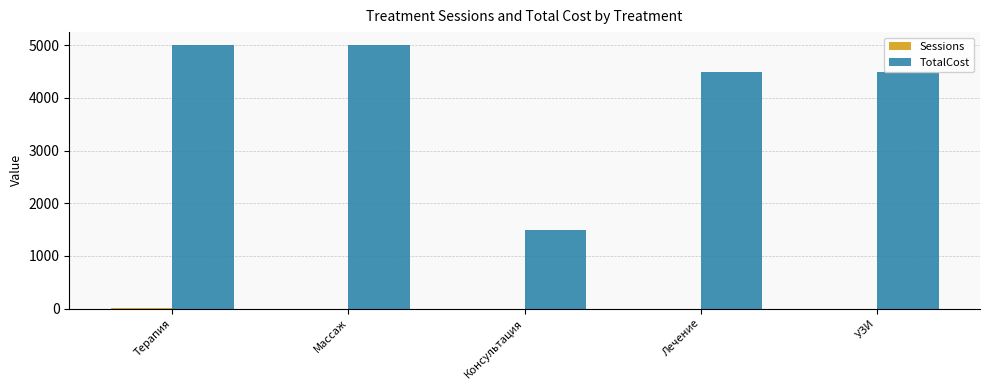

Which series has the largest total across all categories?

TotalCost